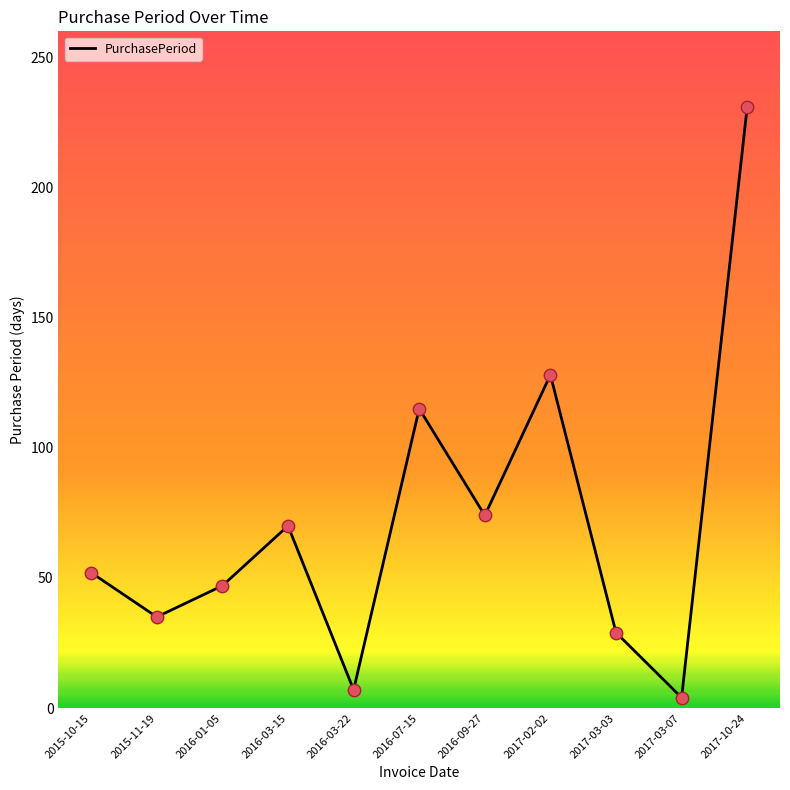

What is the change in value from 2017-03-07 to 2017-10-24?

+227